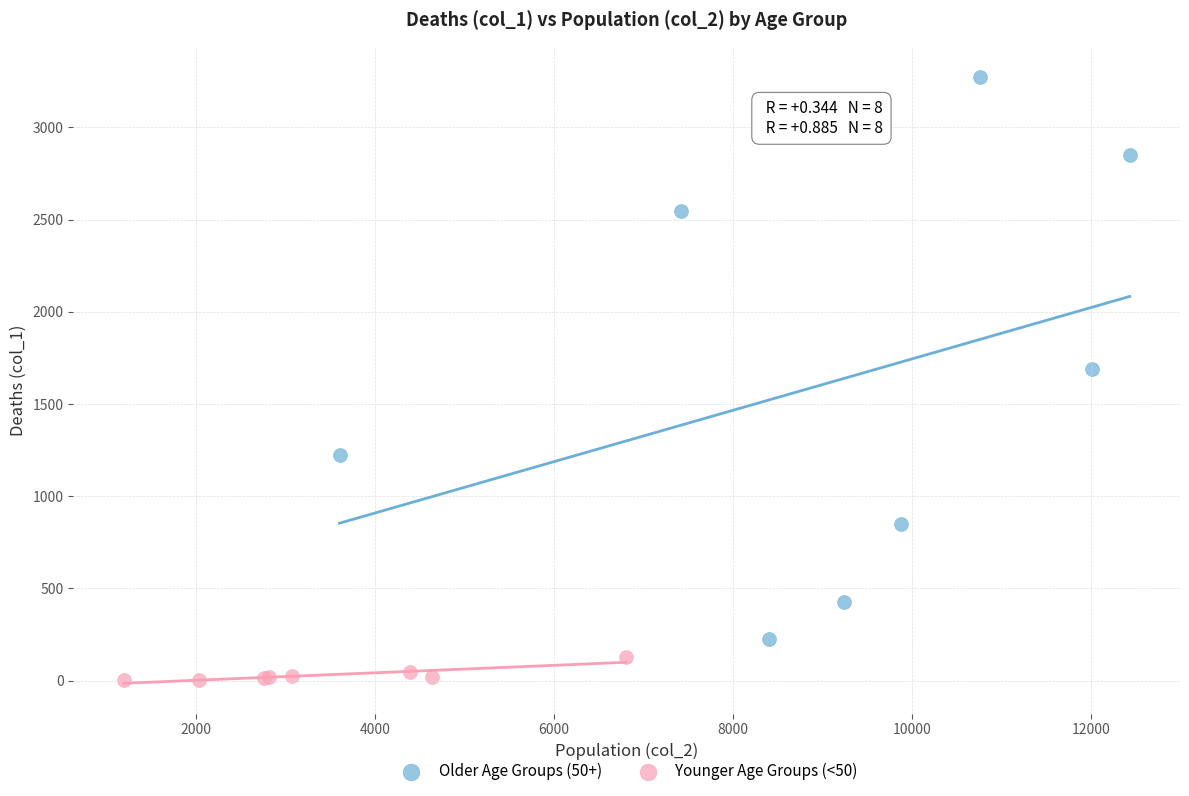

Which series contains the highest Y value?

Older Age Groups (50+)